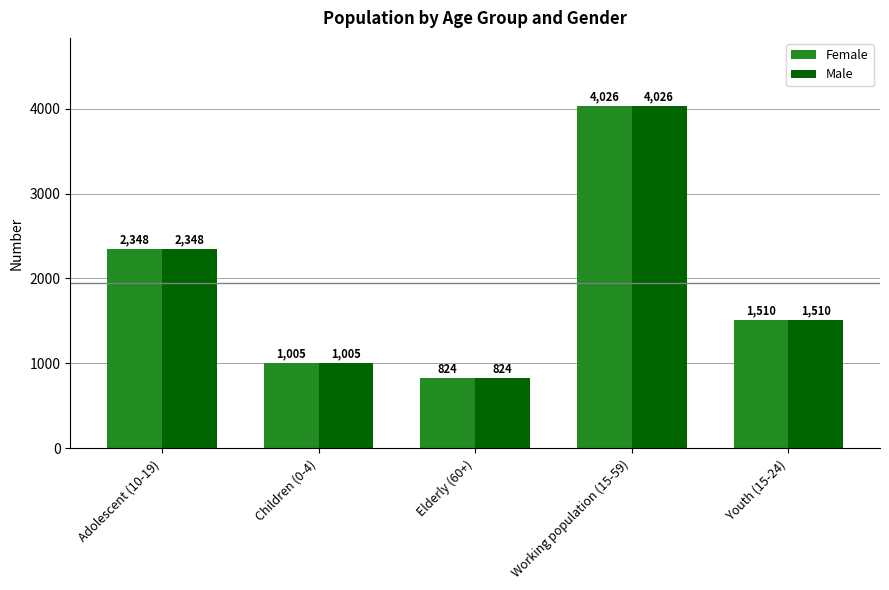

Where does the Male series first go above 1510?

Adolescent (10-19)